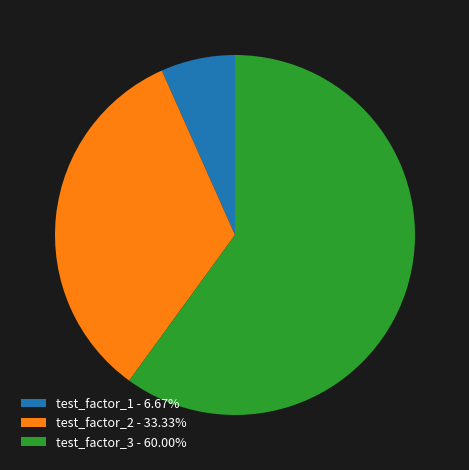

Approximately how many times larger is the value at test_factor_1 compared to test_factor_3?

0.1